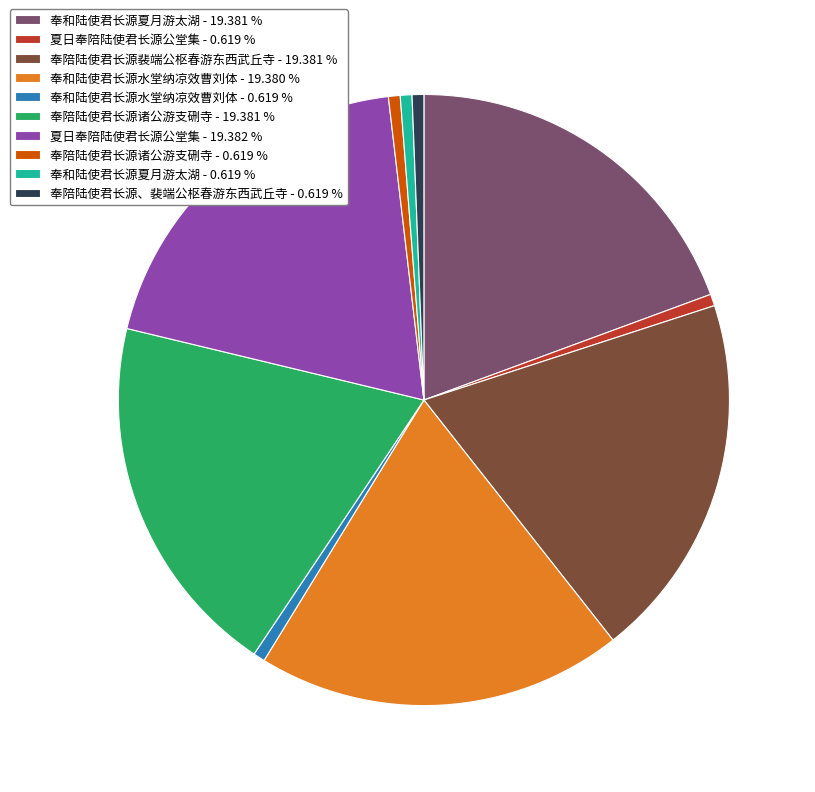

Combined, do 奉和陆使君长源夏月游太湖 - 19.381 % and 夏日奉陪陆使君长源公堂集 - 19.382 % account for over 50%?

No